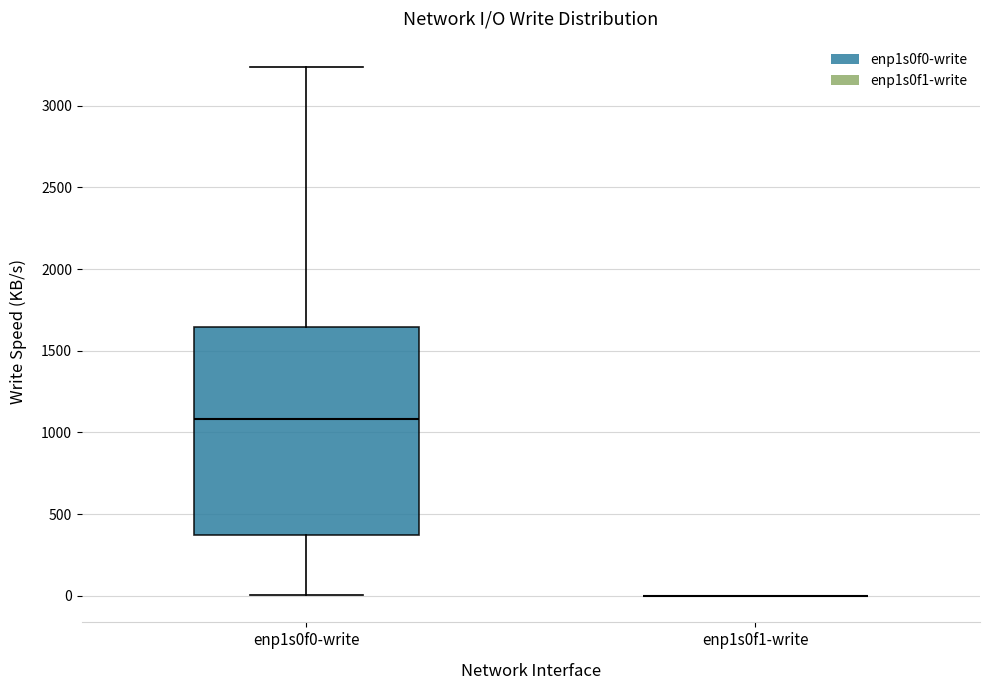

Where does the lower whisker of the box for enp1s0f0-write end on the y-axis? The values are not printed on the chart, so give them approximately, as read against the axis.

0